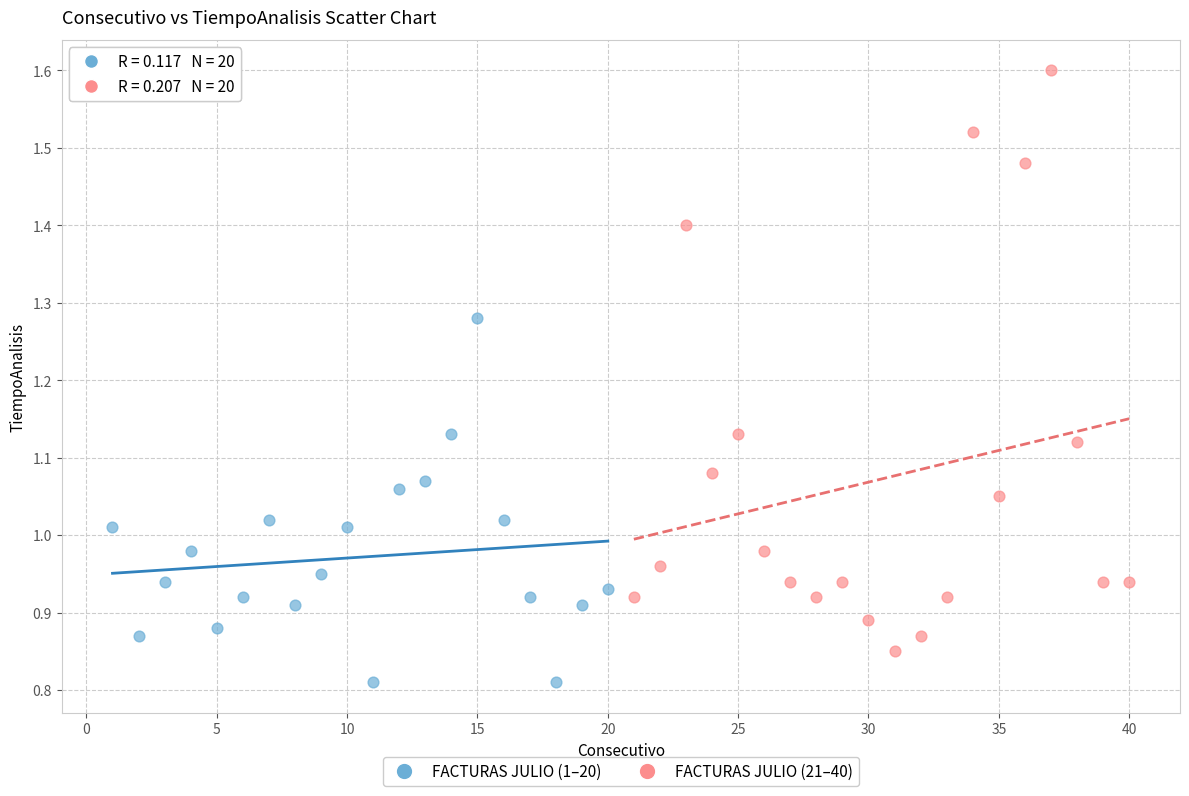

Which series contains the highest Y value?

FACTURAS JULIO (21–40)